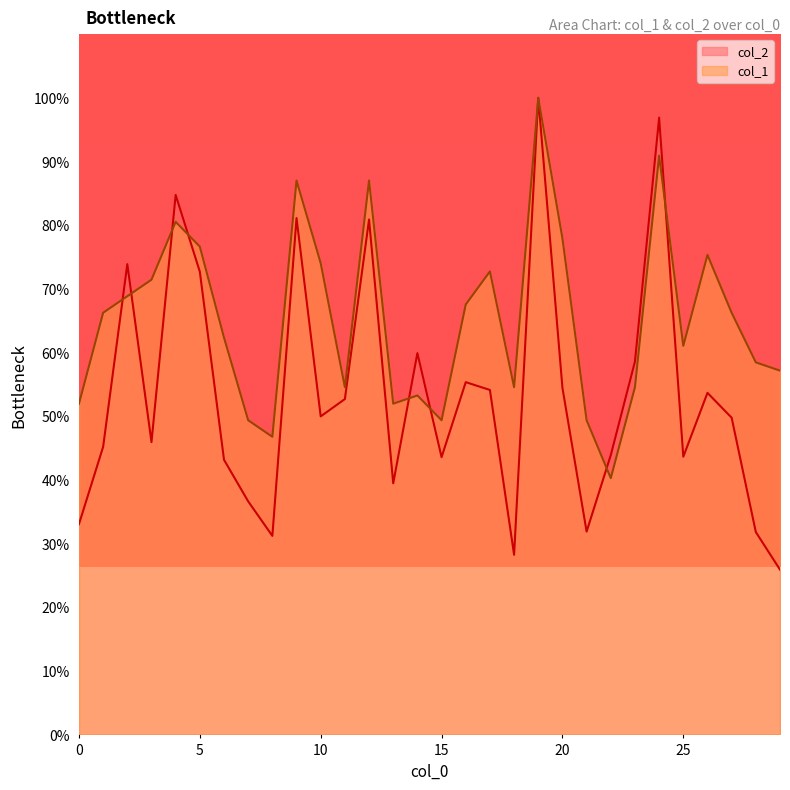

Count the number of data series in this chart.

2